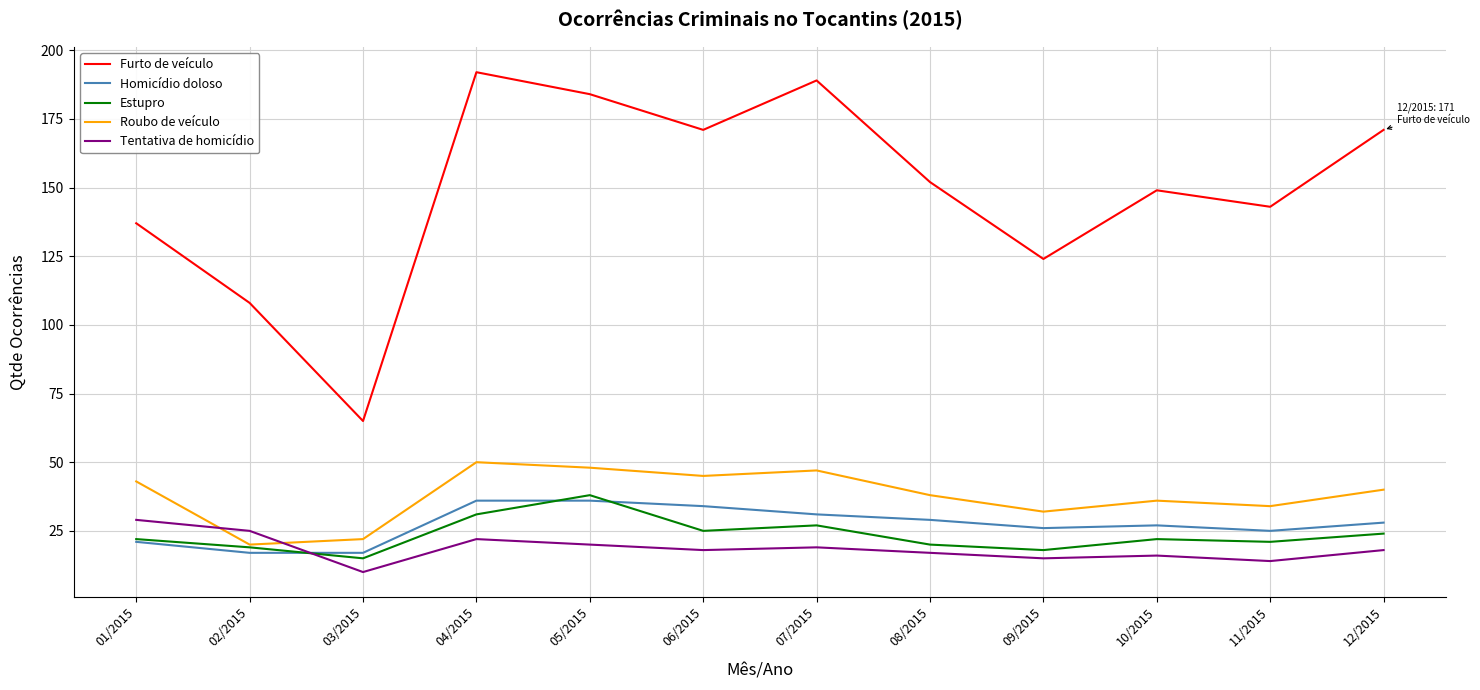

Is it true that Estupro equals 38 at 05/2015?

True